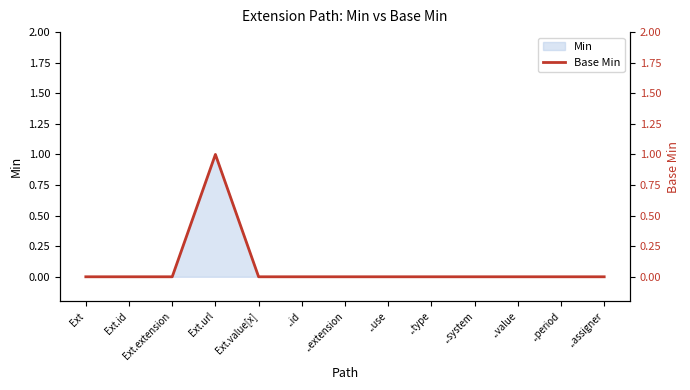

Which category has the lowest value across all series?

Ext